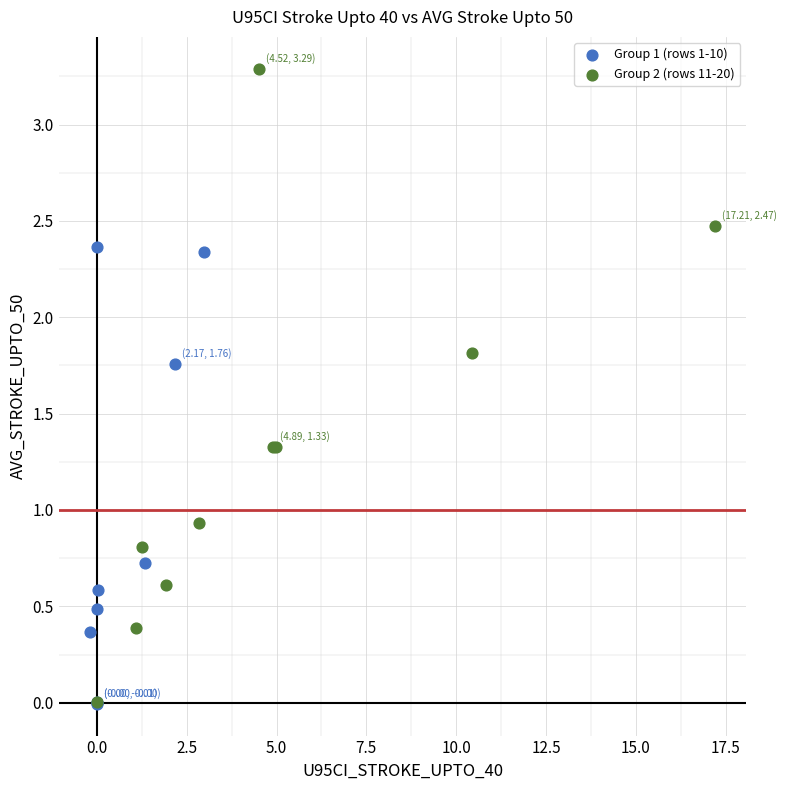

Which series has the widest spread of Y values?

Group 2 (rows 11-20)